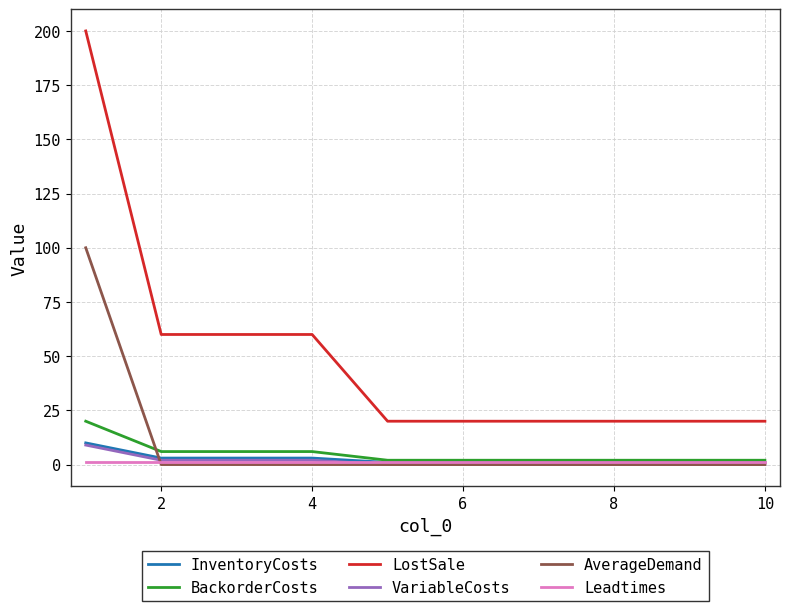

True or false: VariableCosts and LostSale cross at least once.

False